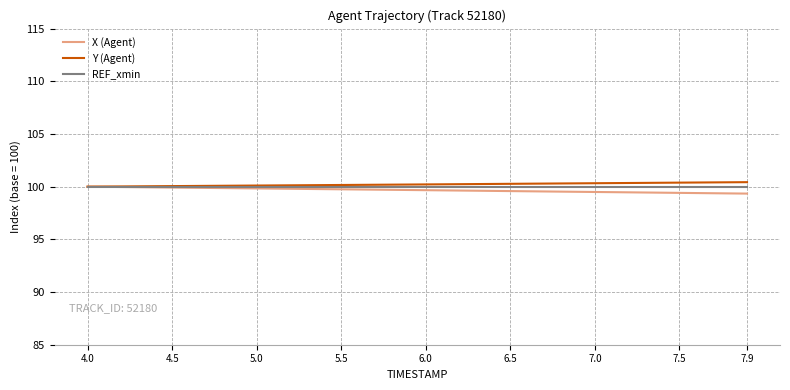

What is the lowest value of the Y (Agent) series?

100.0